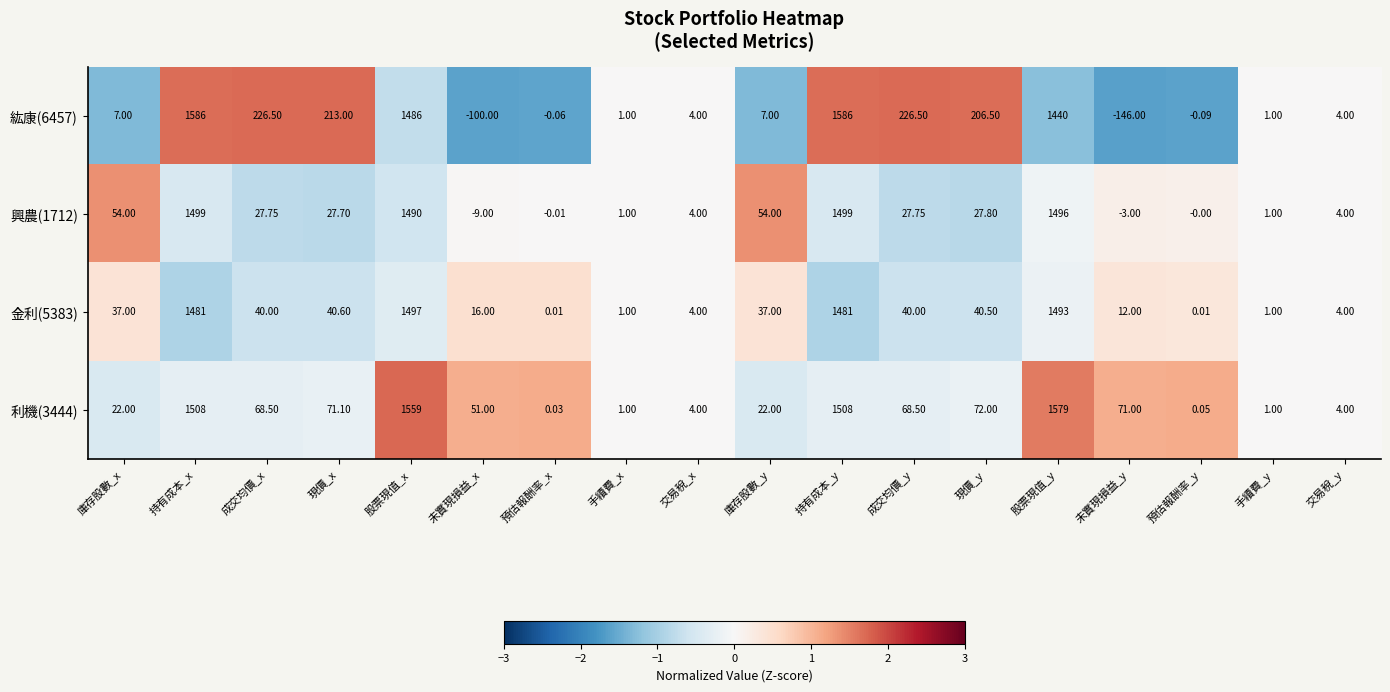

How many data points in 興農(1712) are less than 27?

8